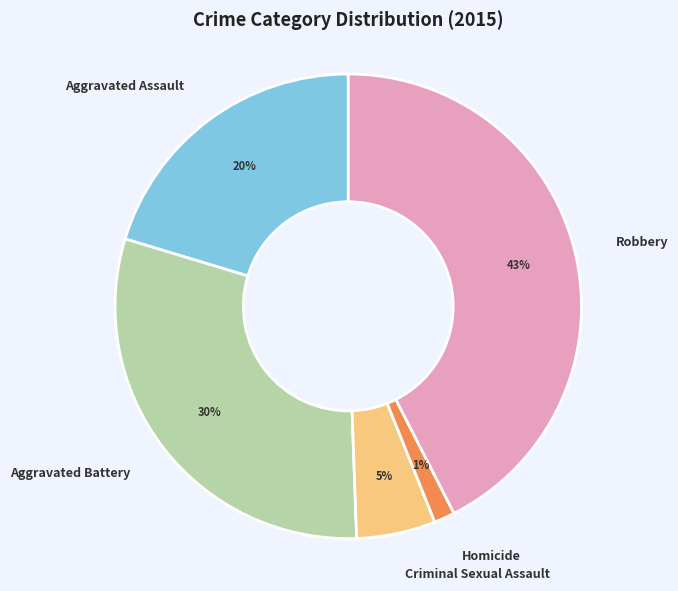

To the nearest percent, what is the combined percentage of Aggravated Assault and Aggravated Battery?

51%